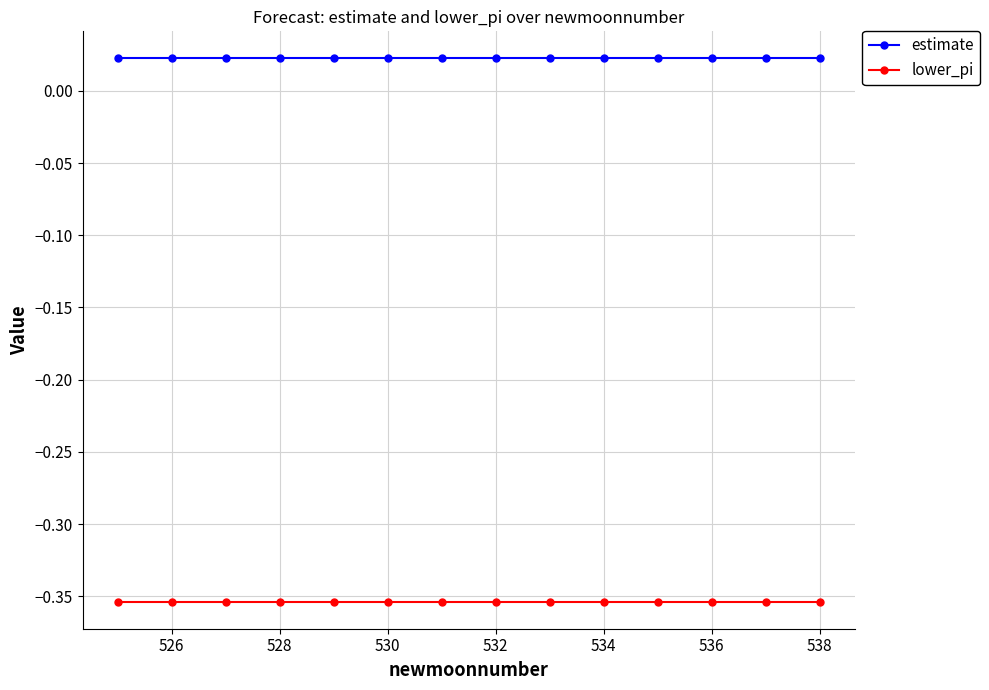

How many lines are shown in the chart?

2